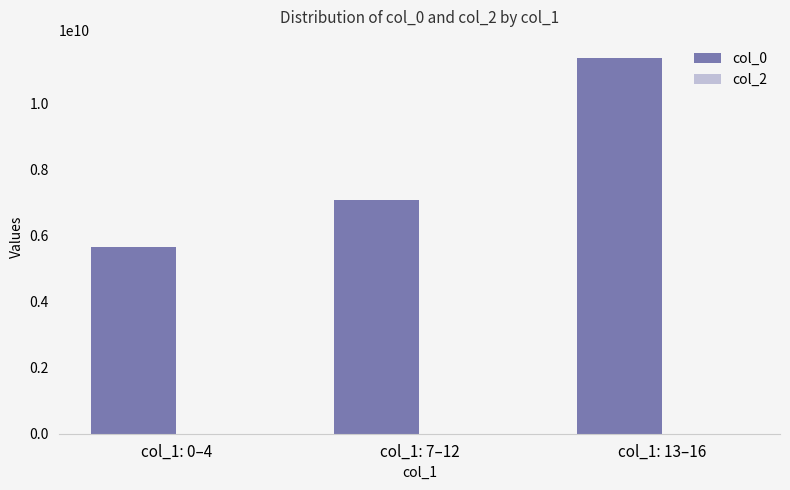

Rank the categories by value from lowest to highest.

col_1: 0–4, col_1: 7–12, col_1: 13–16